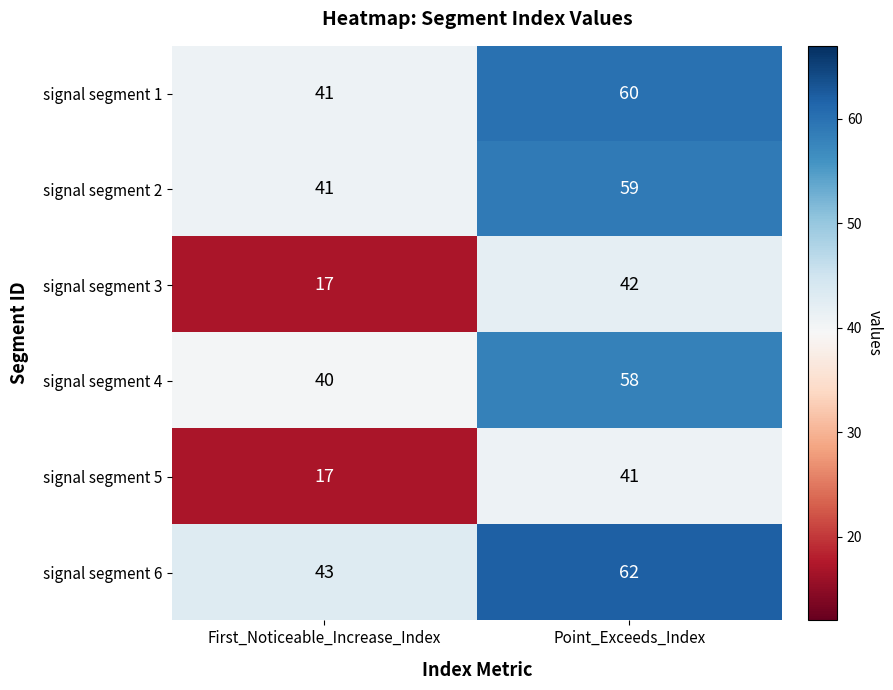

What is the difference between the highest and lowest values at Point_Exceeds_Index?

21